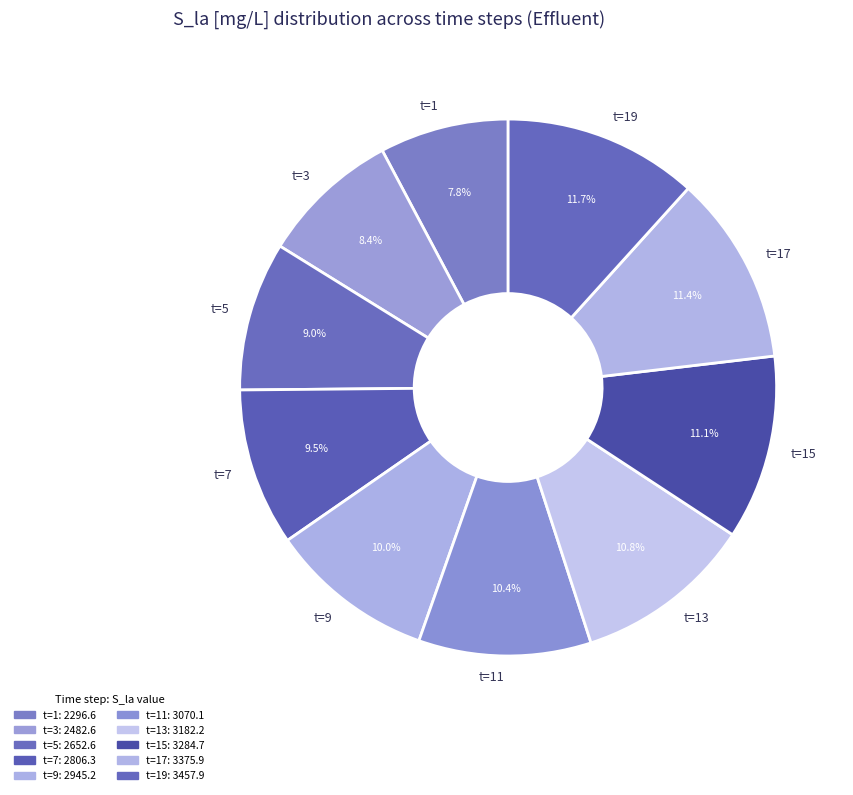

Is there any slice that represents more than half of the pie?

No